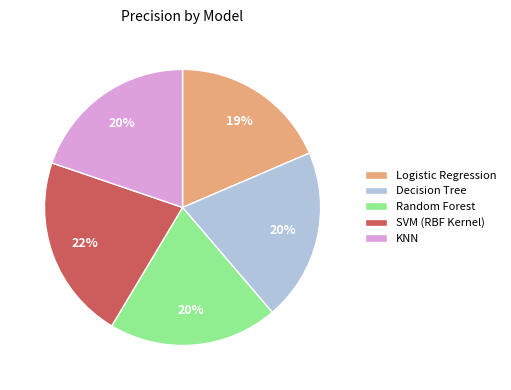

True or false: KNN accounts for 20% of the total.

True